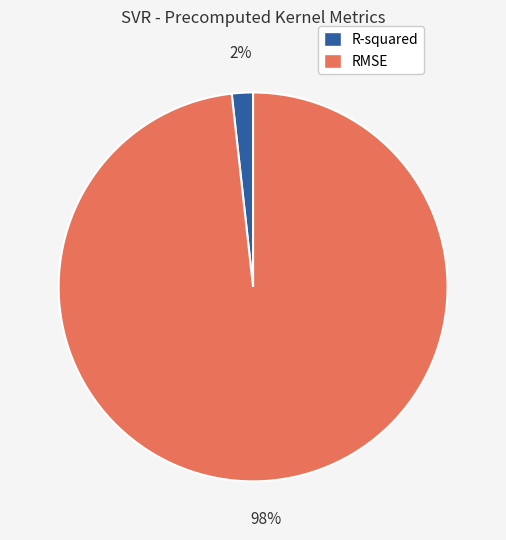

Is R-squared the majority of the pie?

No